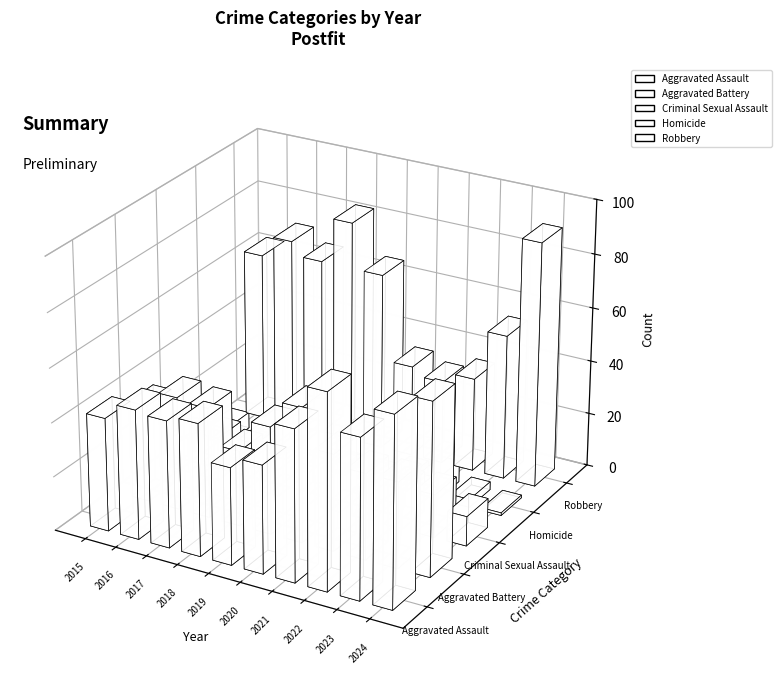

Which series has the largest total across all categories?

Robbery